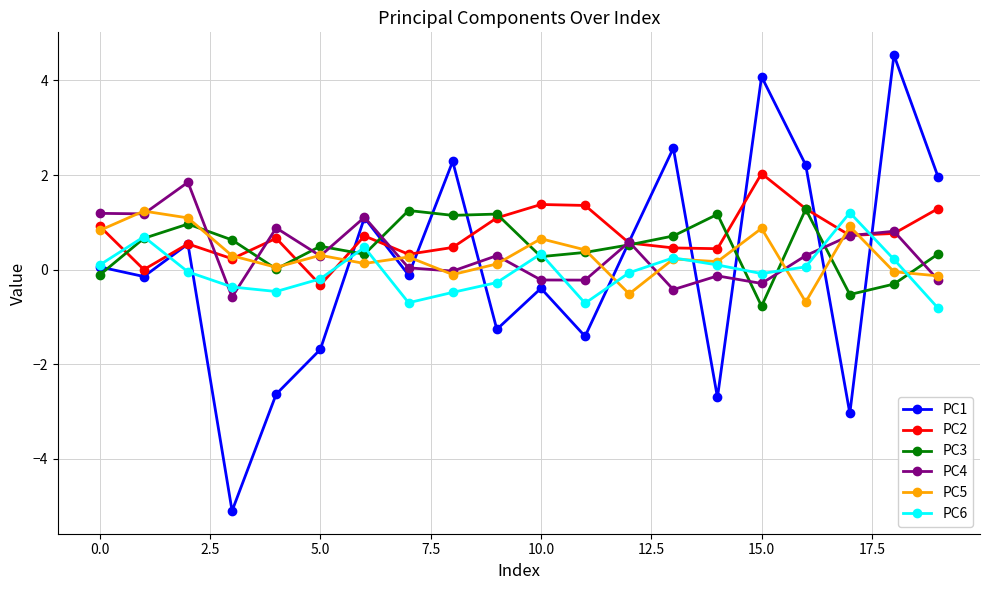

Which series has the widest spread of values?

PC1